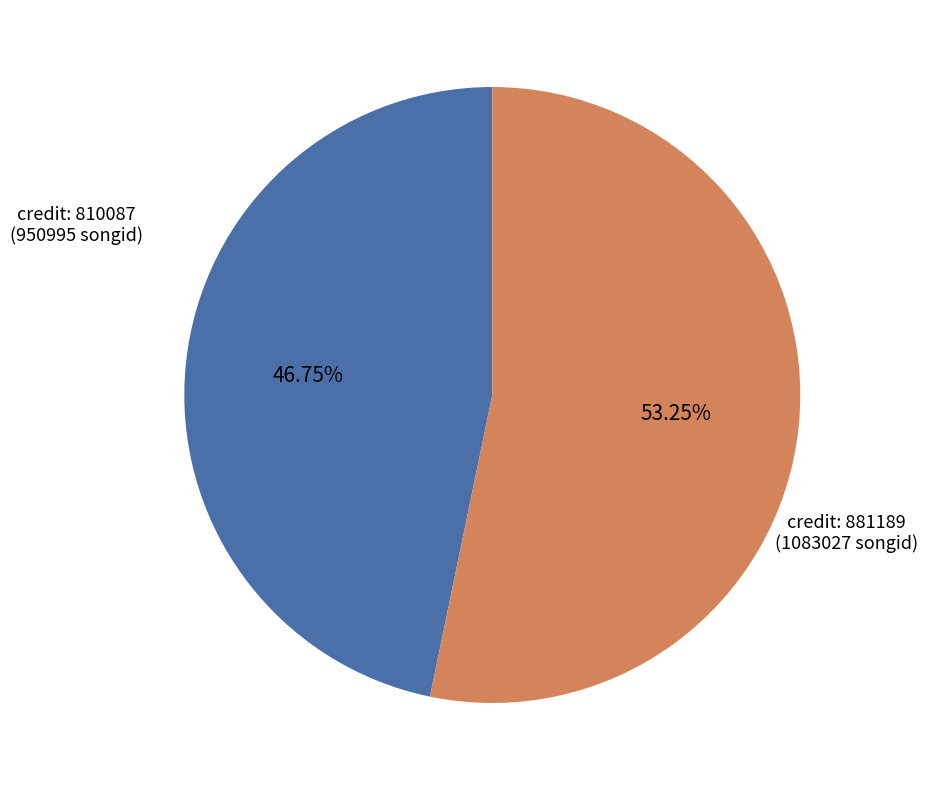

Is there any slice that represents more than half of the pie?

Yes